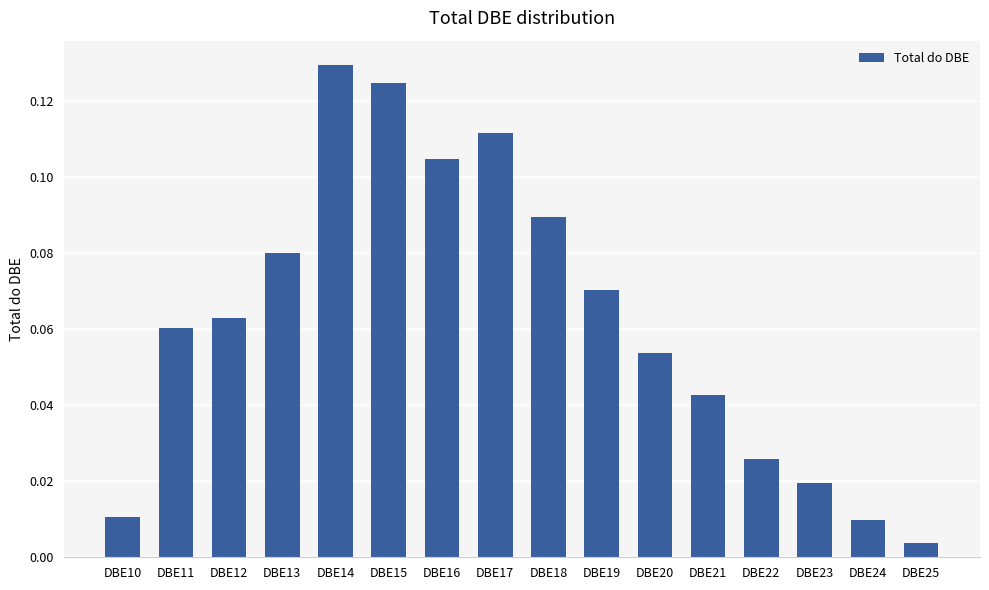

Where is the data nearest to the value 0?

DBE25